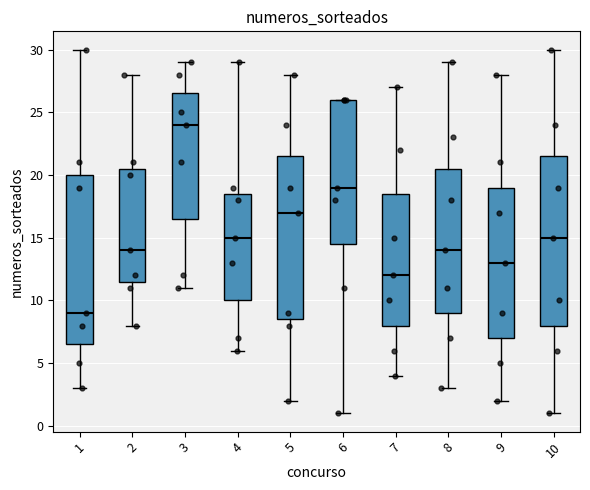

Which box has the highest median line?

3